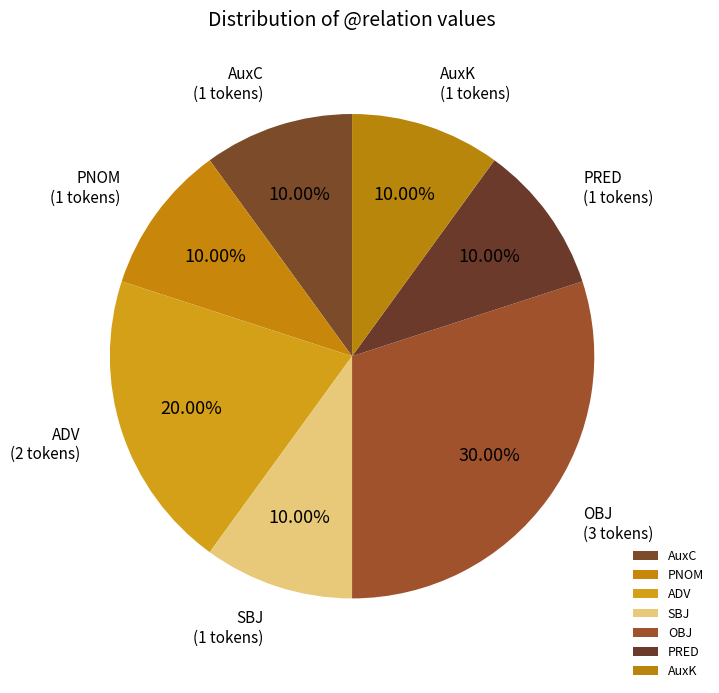

Is there any slice that represents more than half of the pie?

No